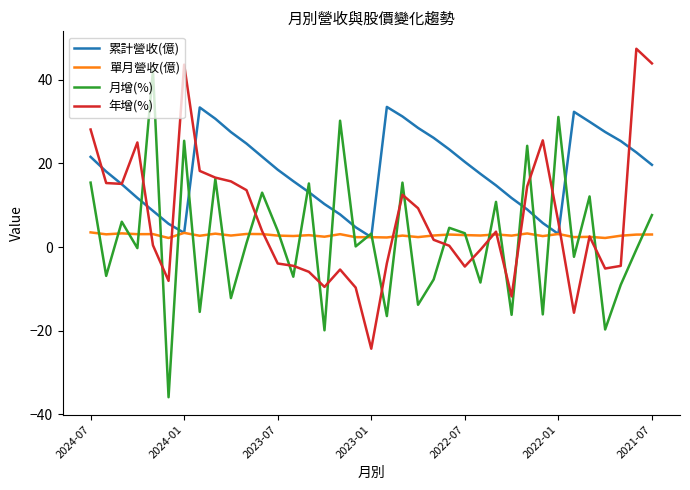

What is the maximum value shown in the chart?

47.4